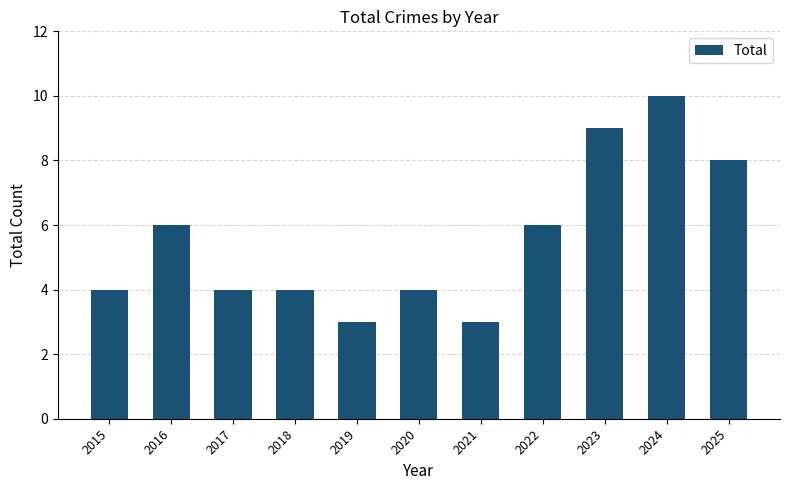

Which category has the highest value across all series?

2024